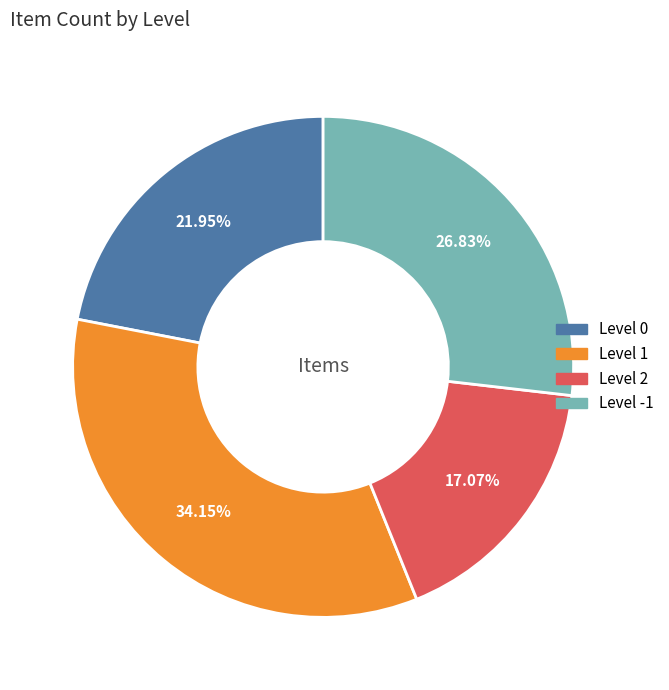

To the nearest percent, what is the average slice percentage?

25%